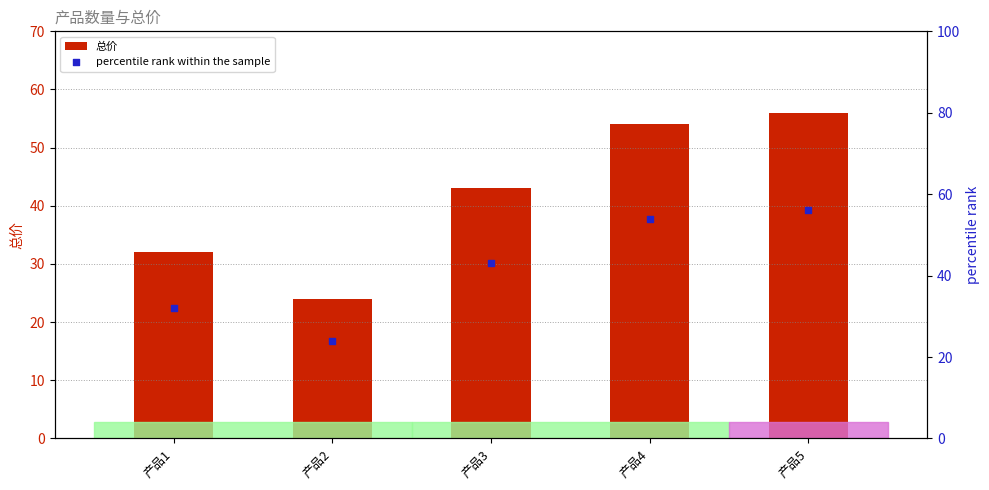

Is the value of percentile rank within the sample at 产品3 greater than the value of 总价 at 产品2?

Yes